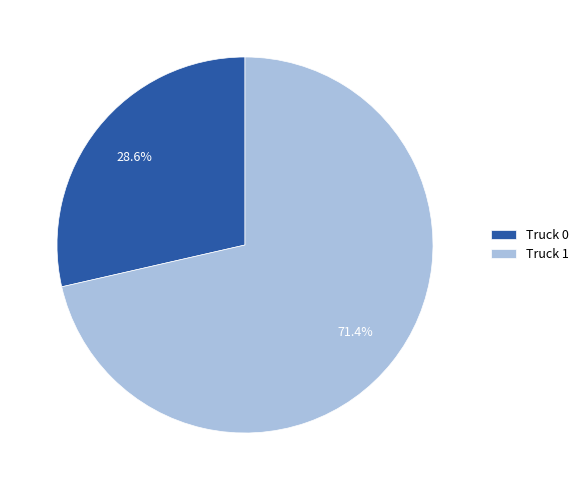

Between Truck 1 and Truck 0, which is larger?

Truck 1